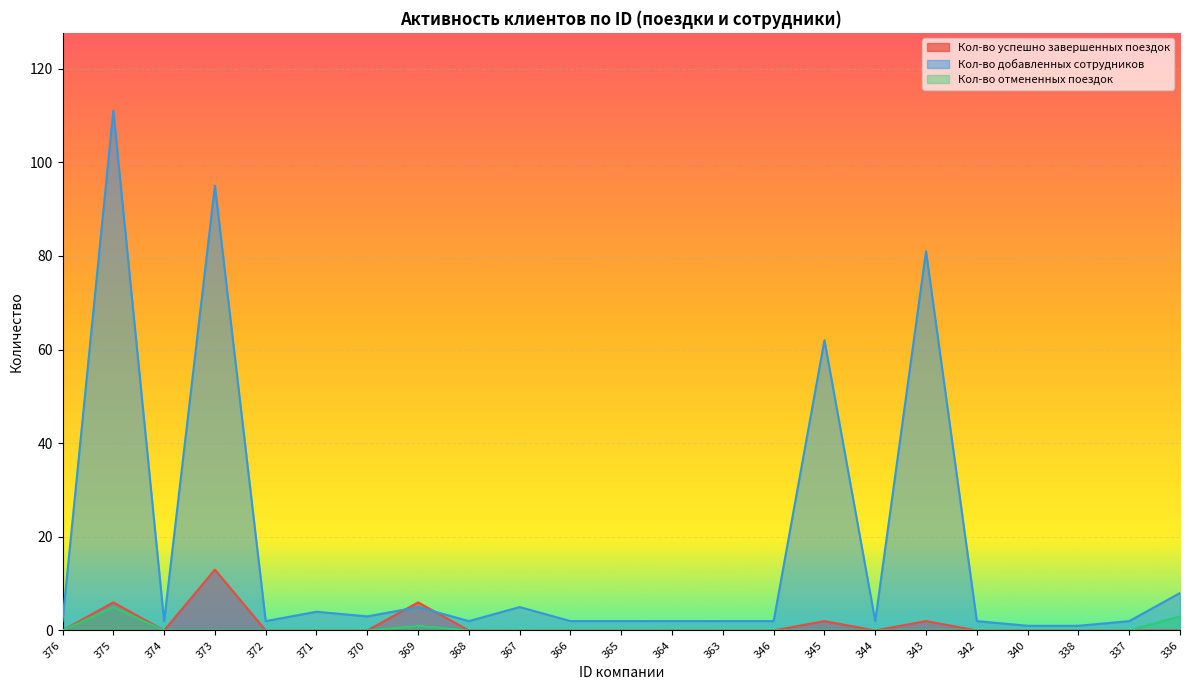

What is the maximum value shown in the chart?

111